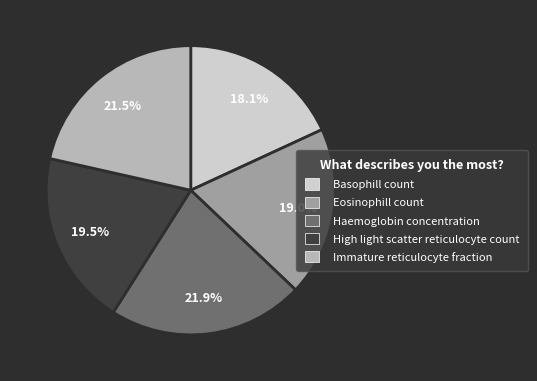

How many slices are in this pie chart?

5